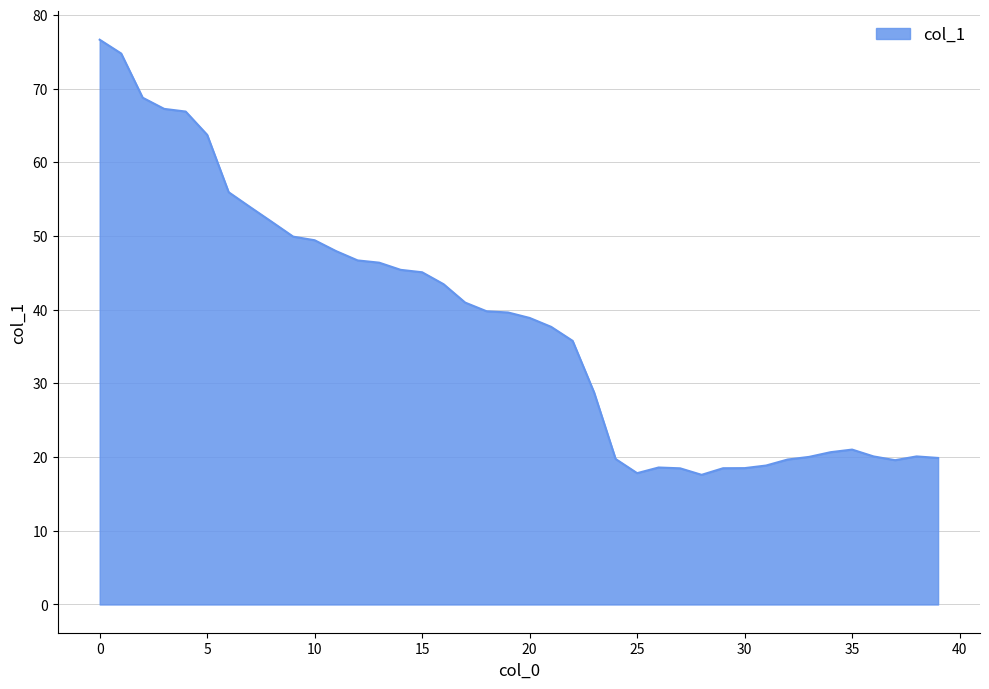

What is the difference between the maximum and minimum values?

59.0